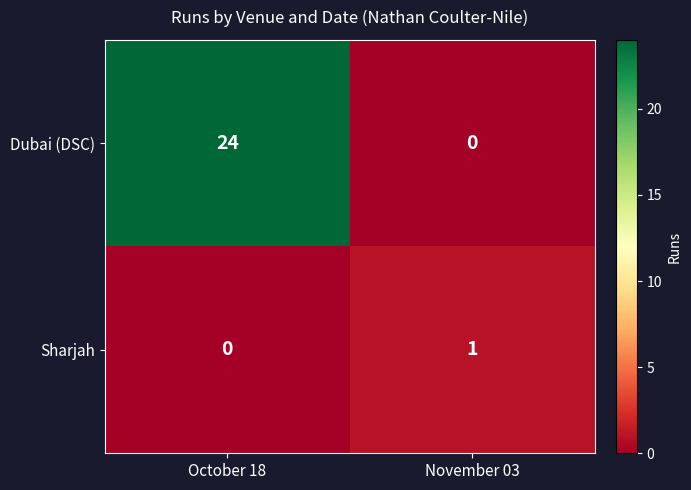

What is the difference between the maximum and minimum values in the Dubai (DSC) series?

24